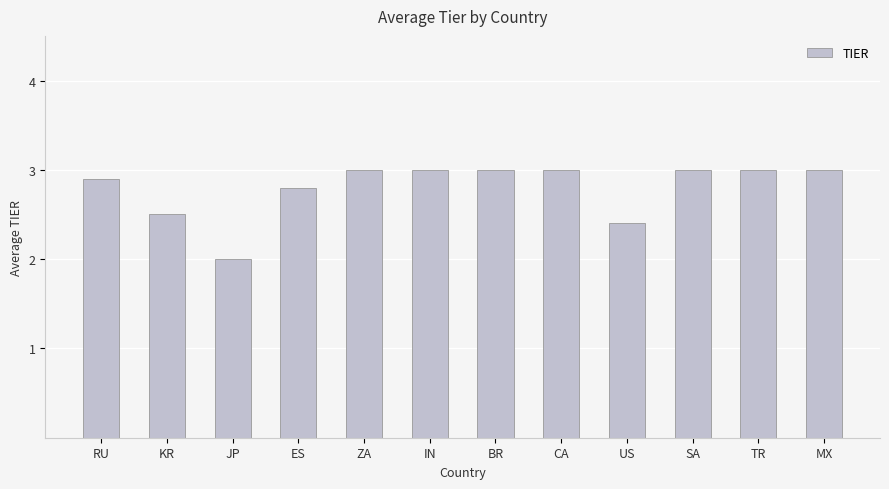

What is the label of the 9th bar from the left?

US